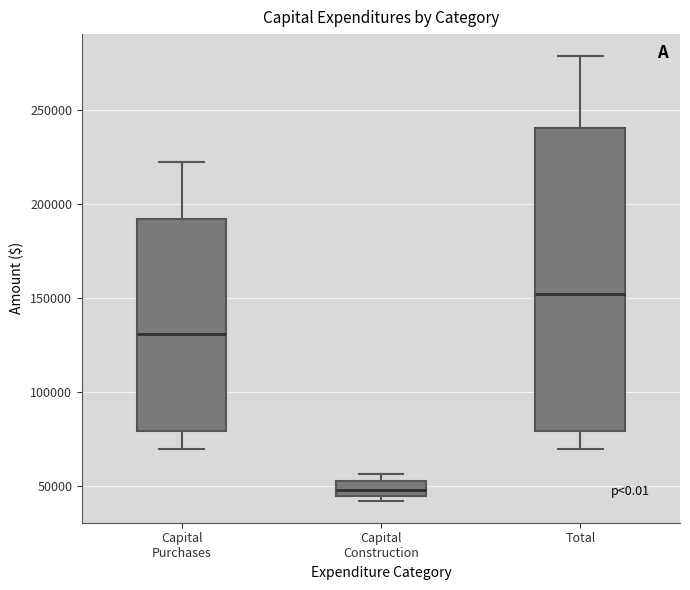

Reading left to right, read every box against the y-axis: the position of its median line, the range the box covers, and the ends of its whiskers. The values are not printed on the chart, so give them approximately, as read against the axis.

Capital Purchases: median 130000, box 80000 to 190000, whiskers 70000 to 220000
Capital Construction: median 50000 (inside the box), box 45000 to 50000, whiskers 40000 to 55000
Total: median 150000, box 80000 to 240000, whiskers 70000 to 280000